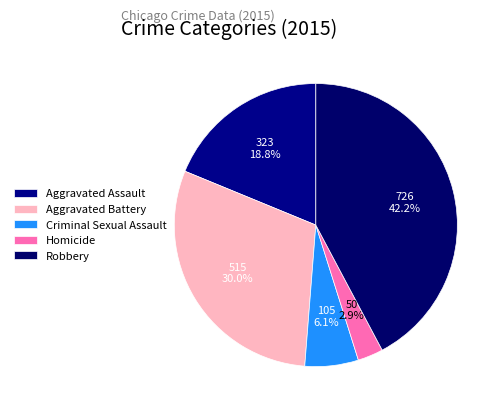

Is it true that Aggravated Battery is 17% of the pie?

False